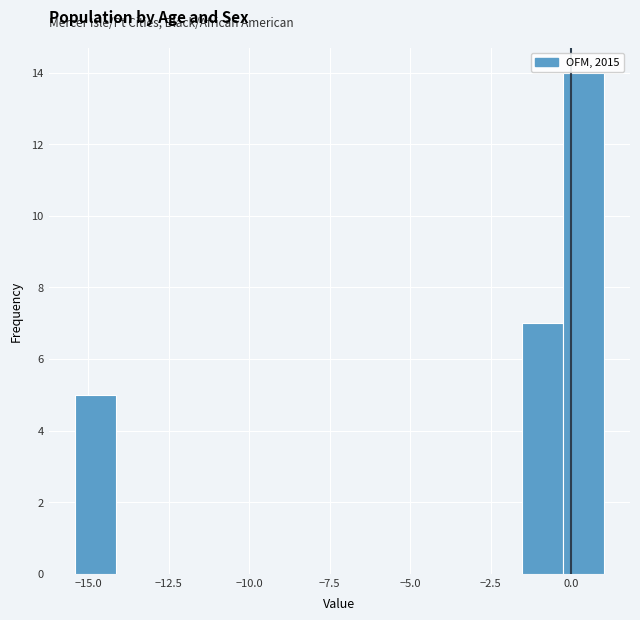

Around what value on the x-axis is the tallest bar? Give the approximate position of its centre, as read against the axis.

0.5